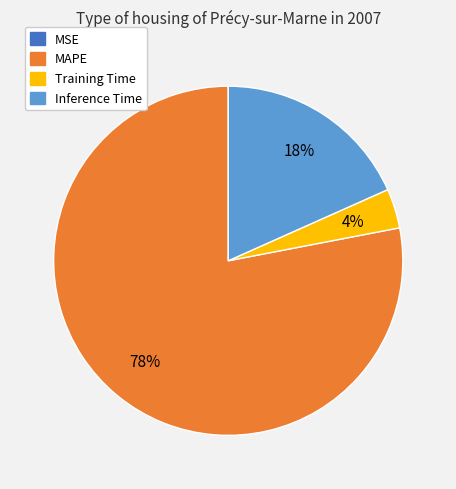

To the nearest percent, what is the combined percentage of Inference Time and Training Time?

22%